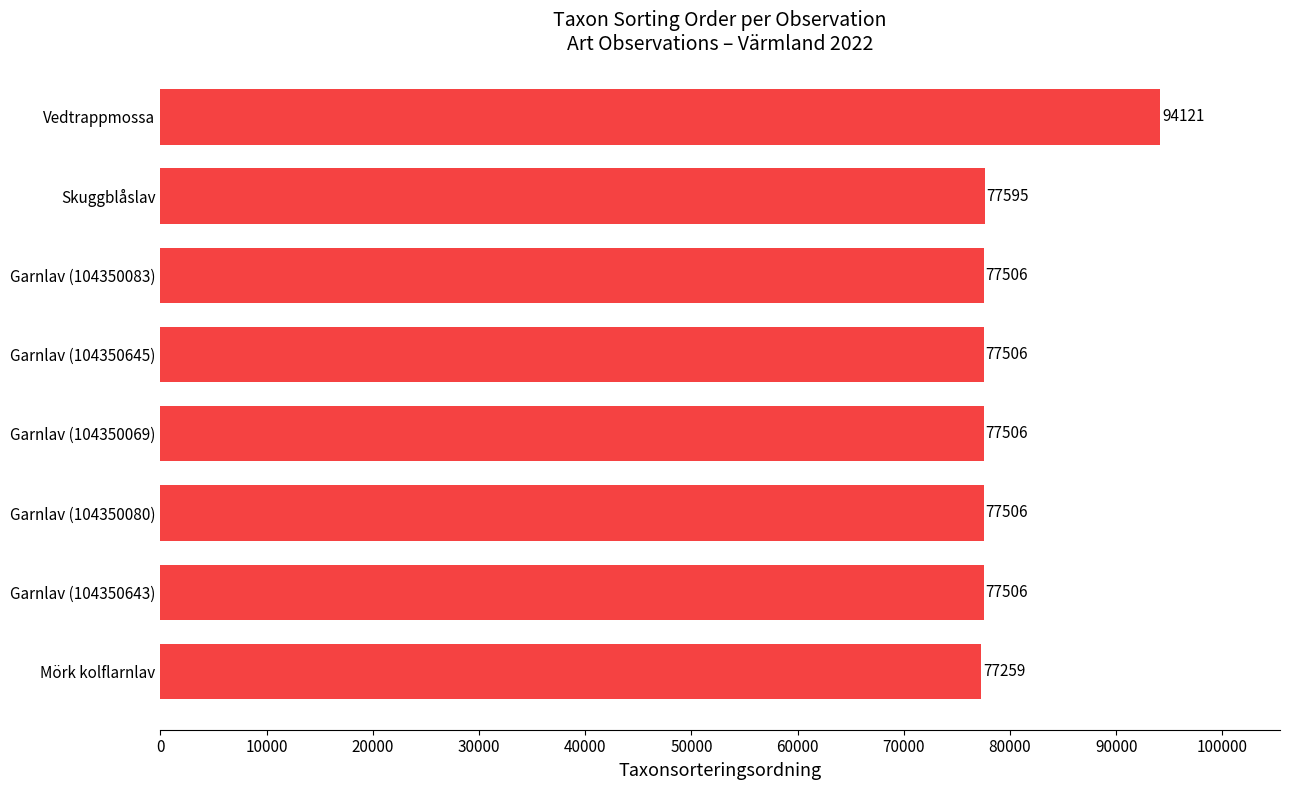

True or false: the data shows 77259 at Mörk kolflarnlav.

True